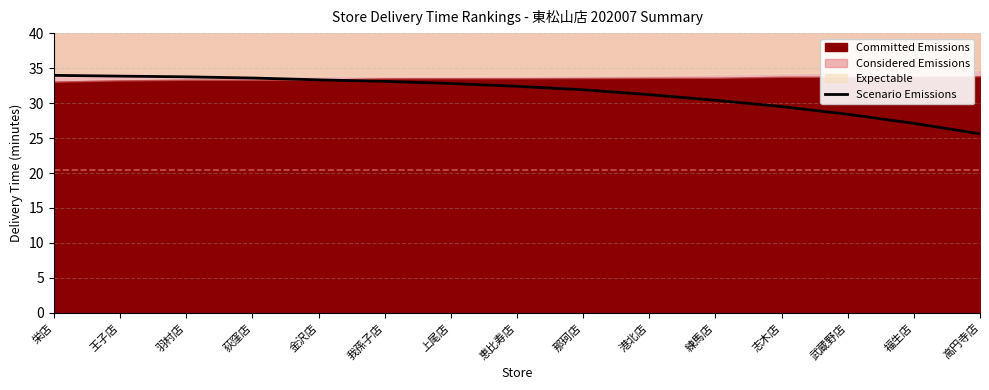

What value does the data have at 栄店?

34.0